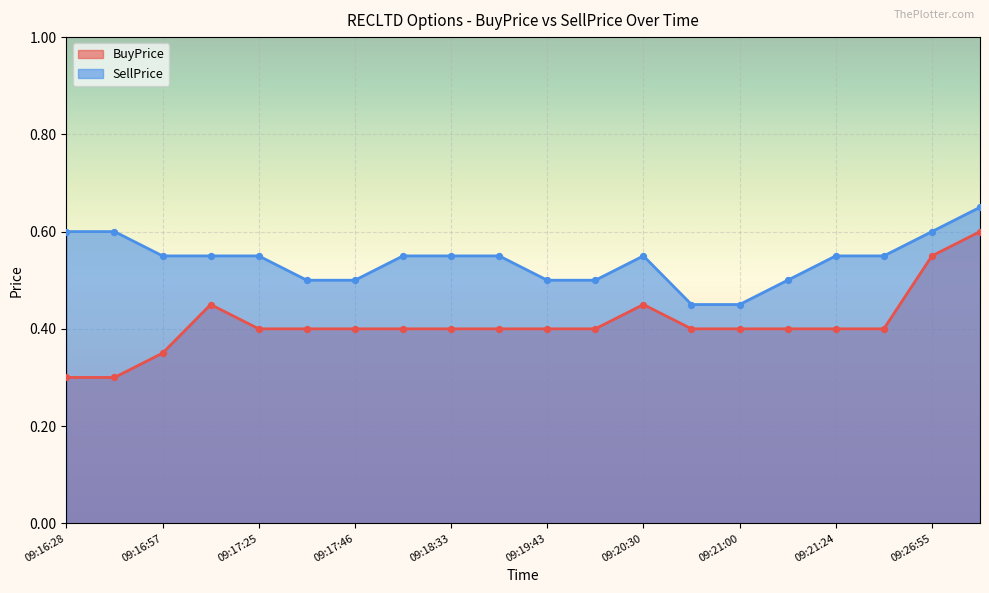

Which series has the largest total across all categories?

SellPrice